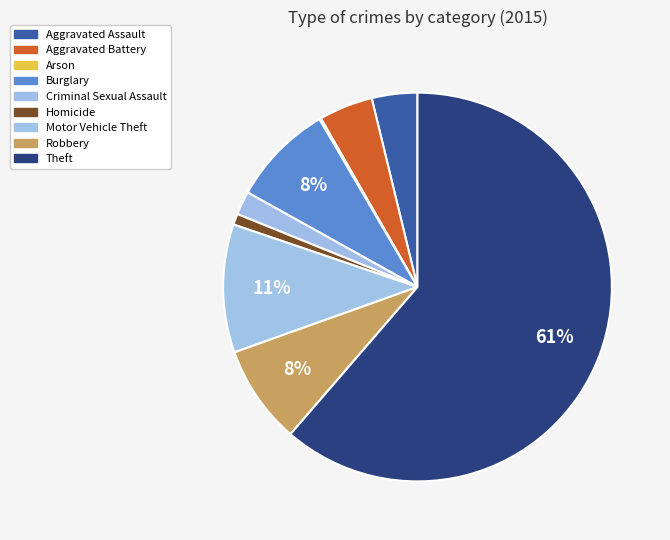

What percentage do Theft and Homicide together represent?

62.2%